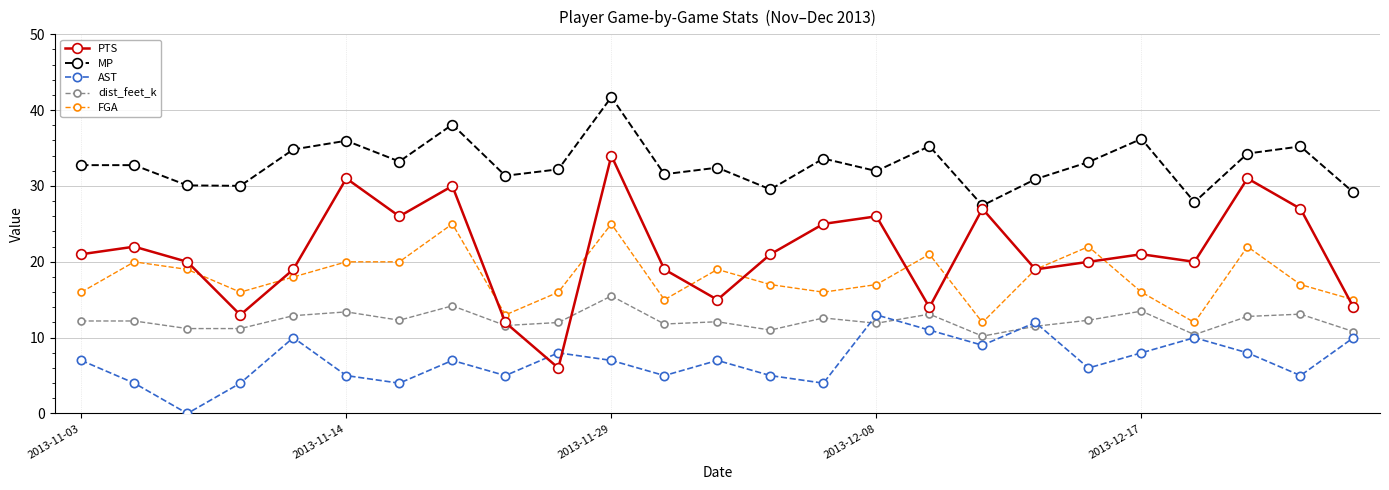

True or false: MP has more than 0 points higher than both neighbors.

True